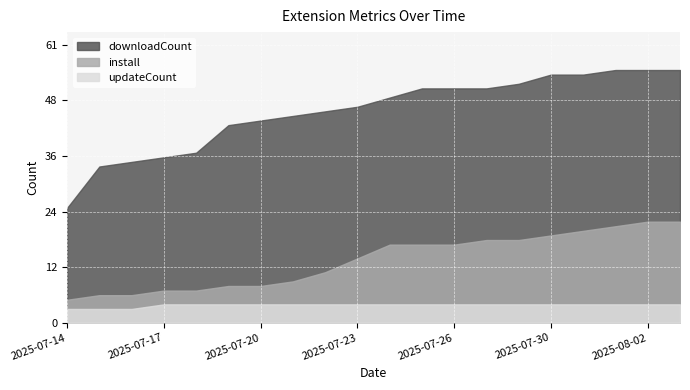

True or false: downloadCount and updateCount intersect in this chart.

False